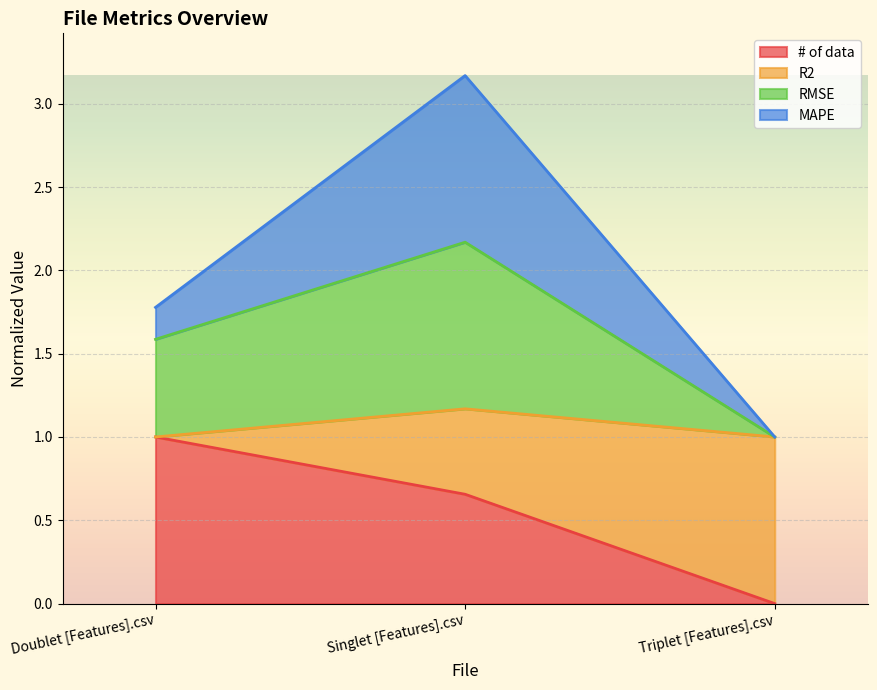

What is the difference between the maximum and minimum values in the MAPE series?

2.2